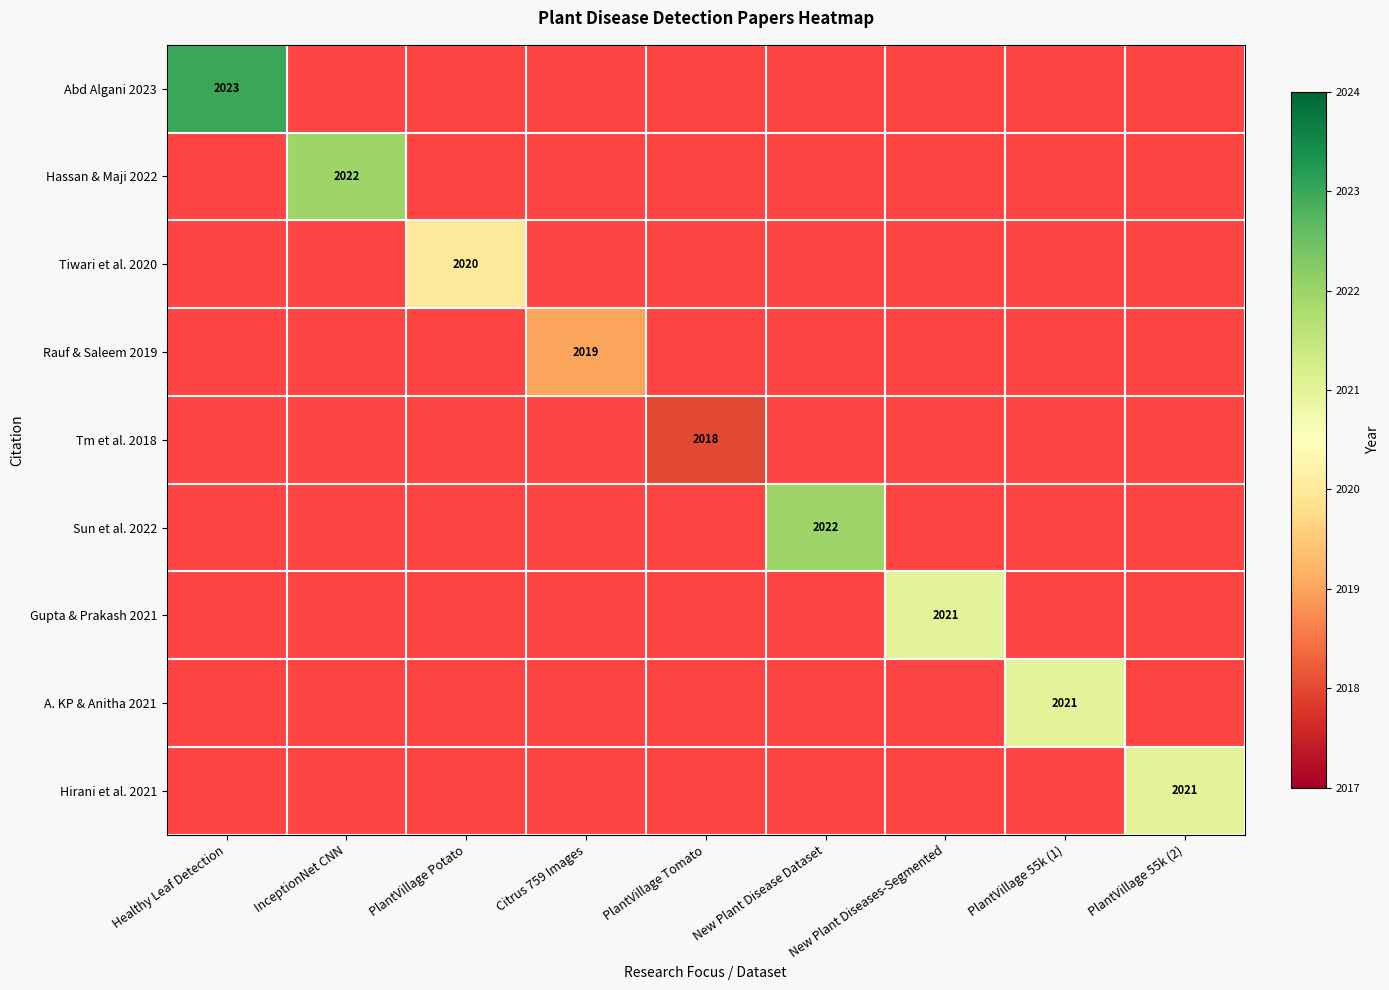

Count the number of categories in the chart.

9